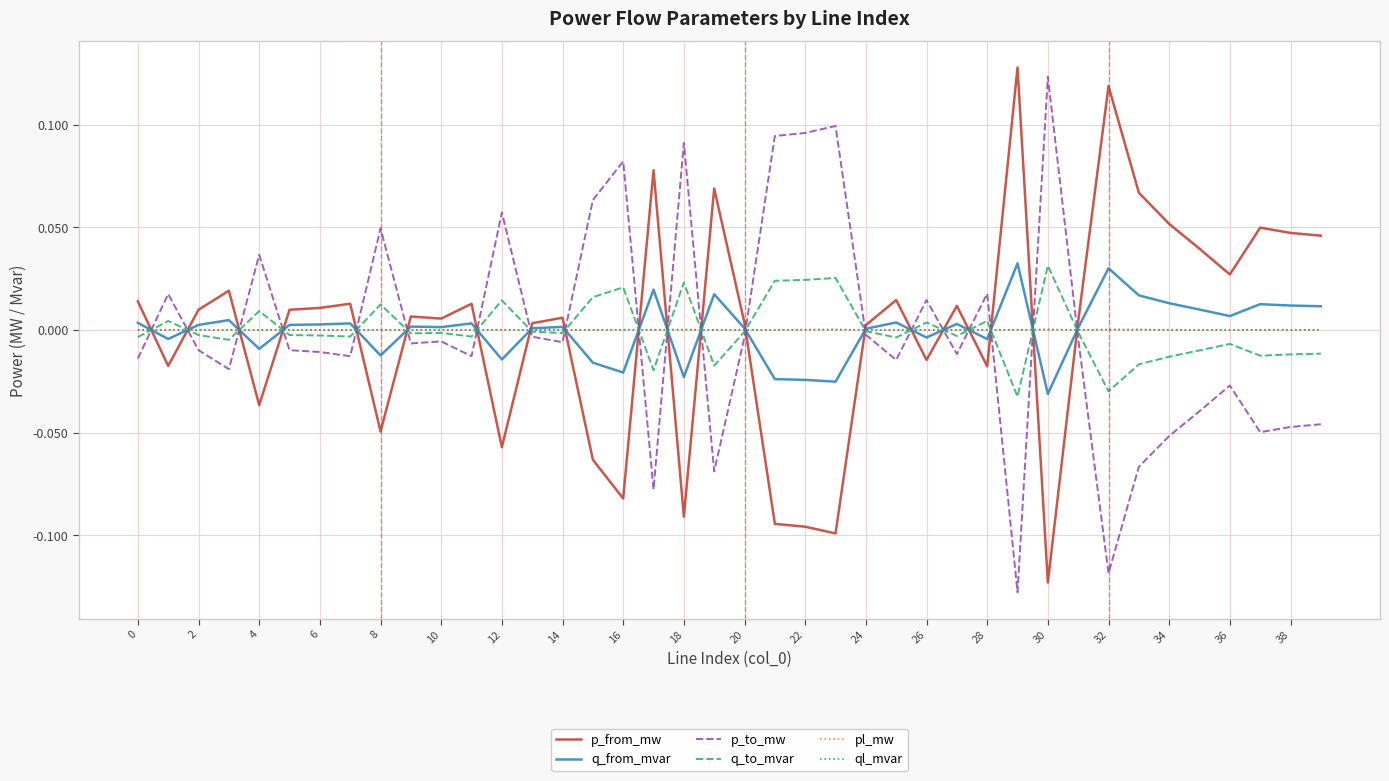

After their last crossing, which series has the higher values: q_from_mvar or p_to_mw?

q_from_mvar